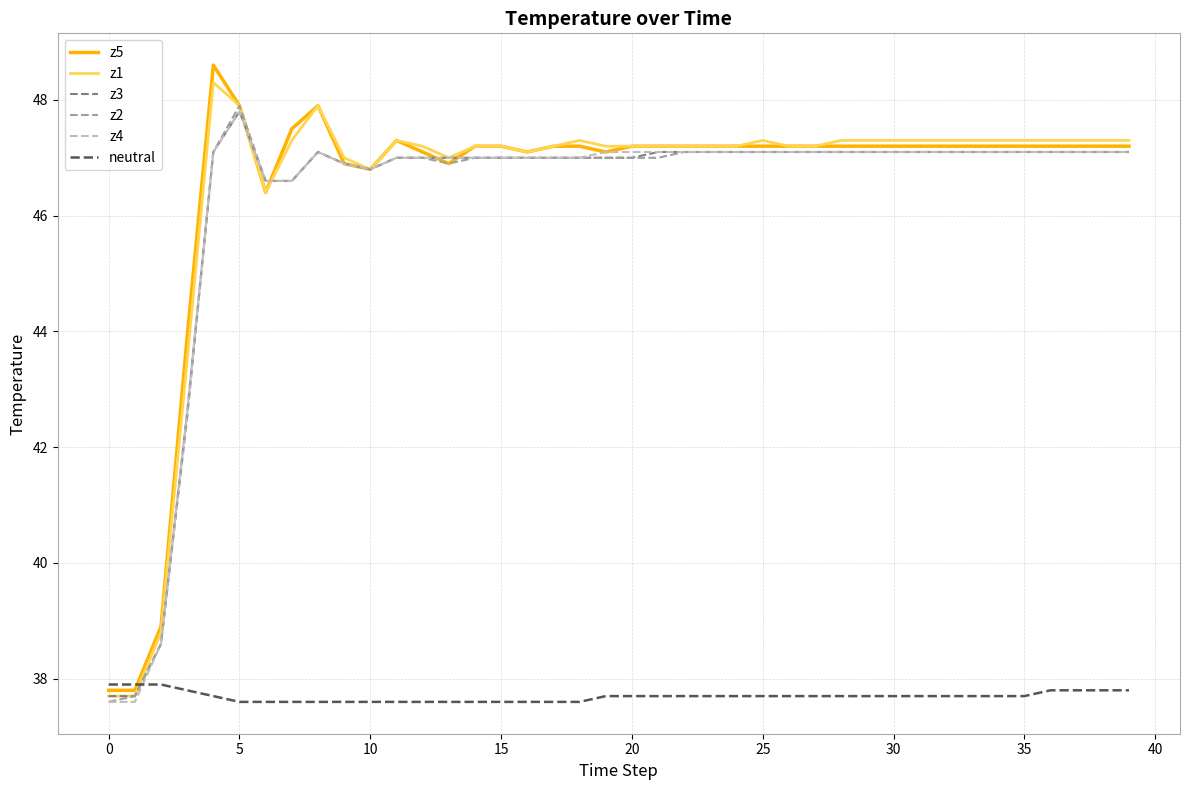

True or false: z4 and neutral cross at least once.

True